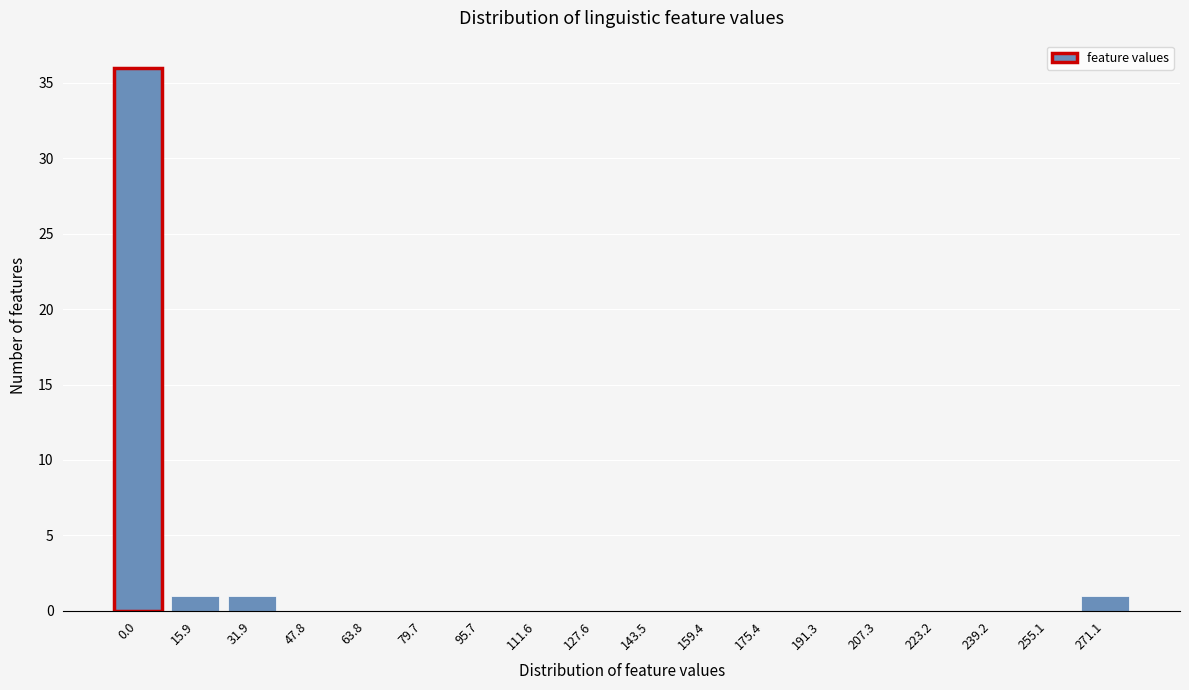

Reading right to left, list all the values displayed in this chart.

271.1=1	255.1=0	239.2=0	223.2=0	207.3=0	191.3=0	175.4=0	159.4=0	143.5=0	127.6=0	111.6=0	95.7=0	79.7=0	63.8=0	47.8=0	31.9=1	15.9=1	0.0=36